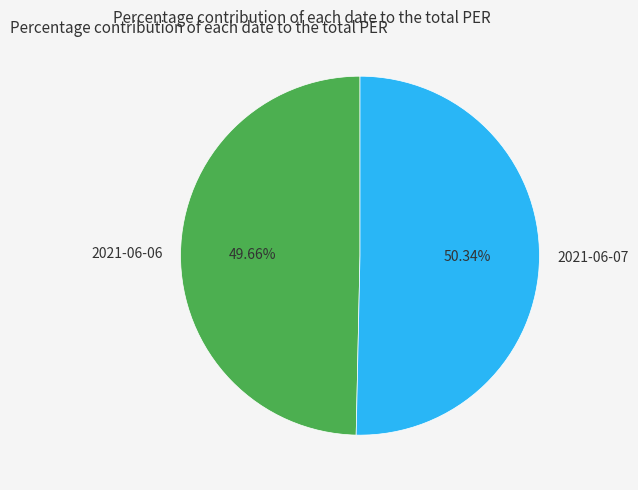

Between 2021-06-07 and 2021-06-06, which is larger?

2021-06-07